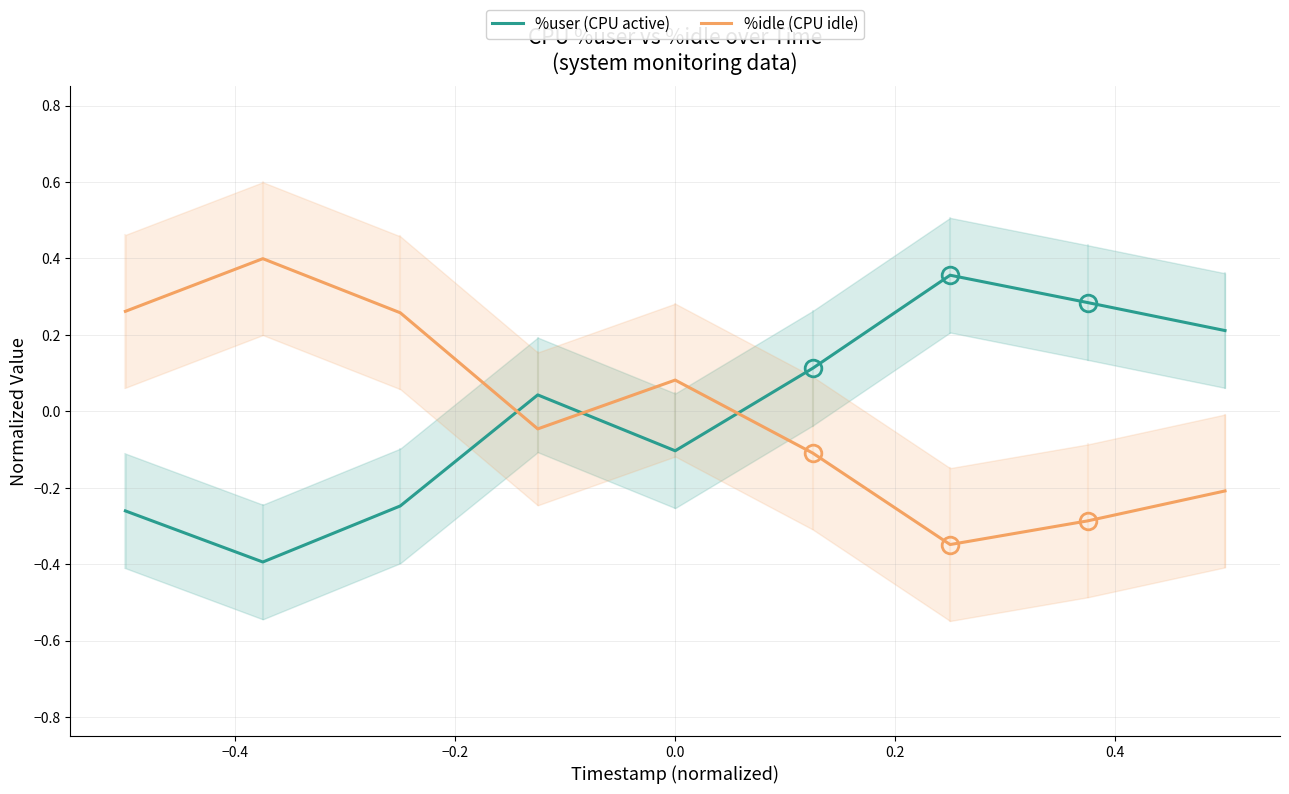

Reading left to right, transcribe all the data shown in this chart.

%user (CPU active): -0.3	-0.4	-0.2	0.0	-0.1	0.1	0.4	0.3	0.2
%idle (CPU idle): 0.3	0.4	0.3	-0.0	0.1	-0.1	-0.3	-0.3	-0.2